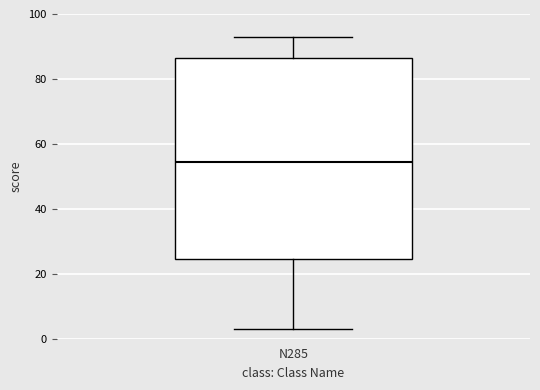

Transcribe this box plot: give where the median line is, the range the box spans, and where the two whiskers end, as read against the y-axis. The values are not printed on the chart, so give them approximately, as read against the axis.

median 54, box 24 to 86, whiskers 4 to 94